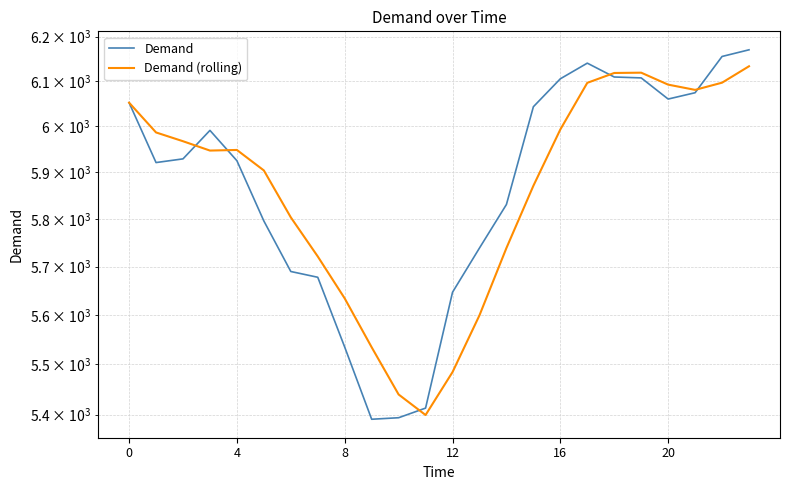

What is the spread (max minus min) of values at 23?

37.0